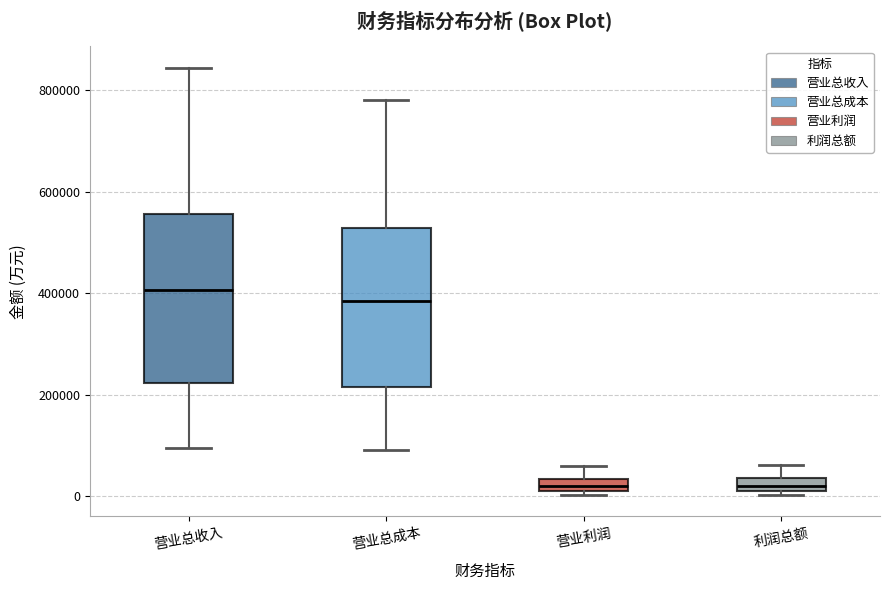

Which box's median line is the highest?

营业总收入